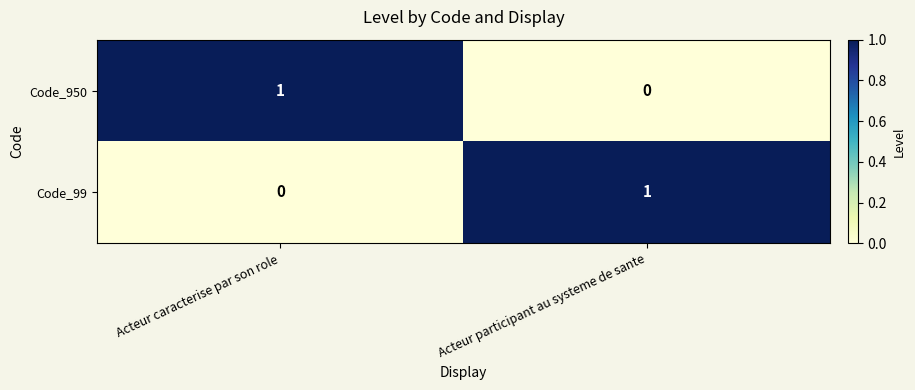

At which label is Code_950 closest to 0?

Acteur participant au systeme de sante